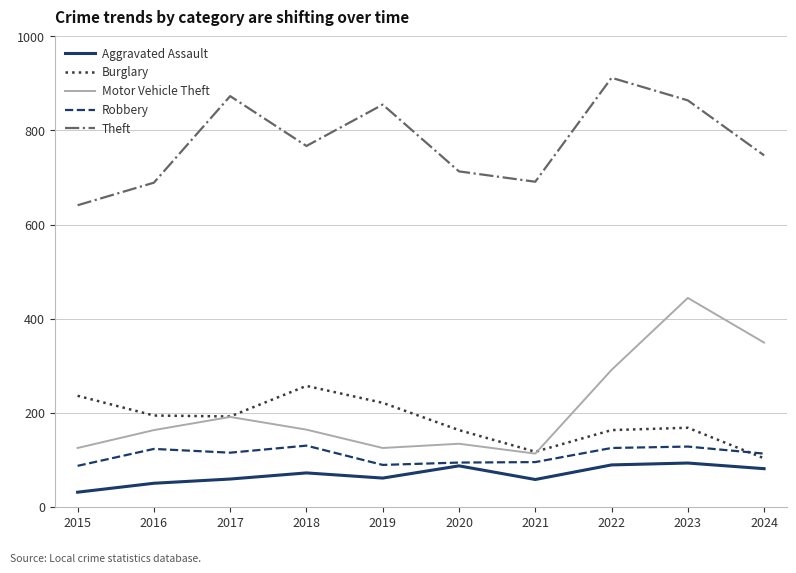

How many values in the Theft series are below 767?

5